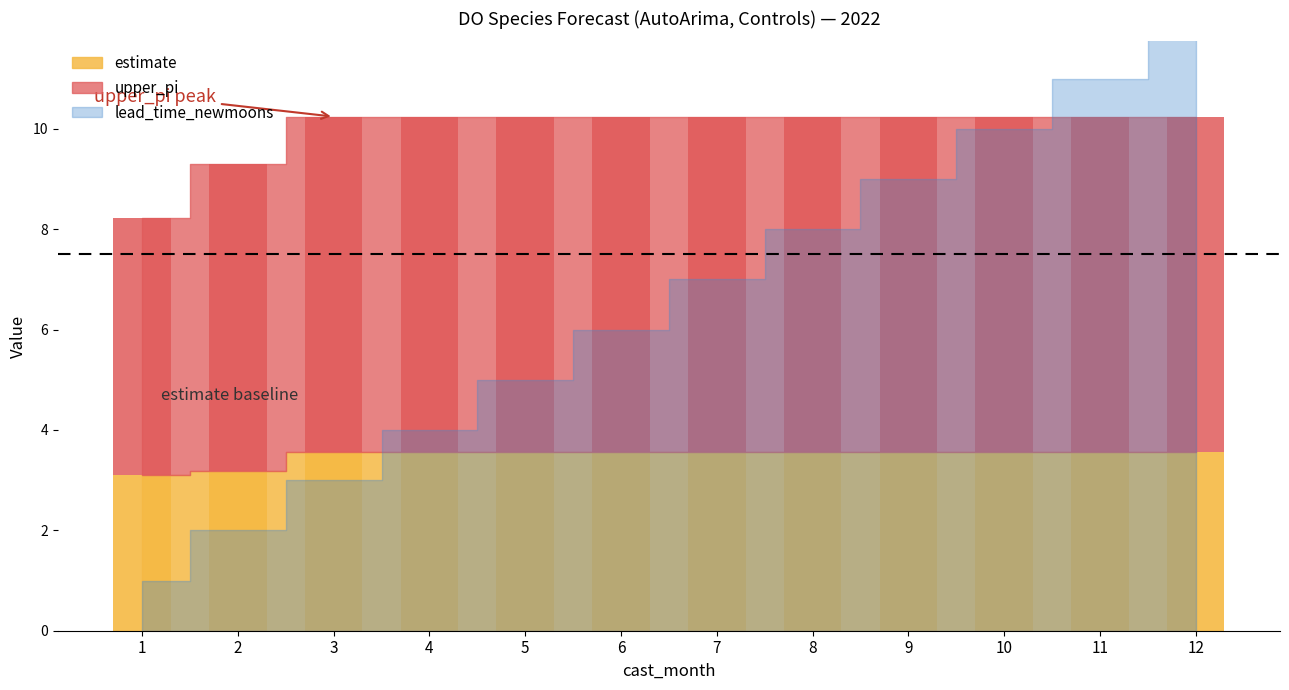

How many groups of bars are there?

12